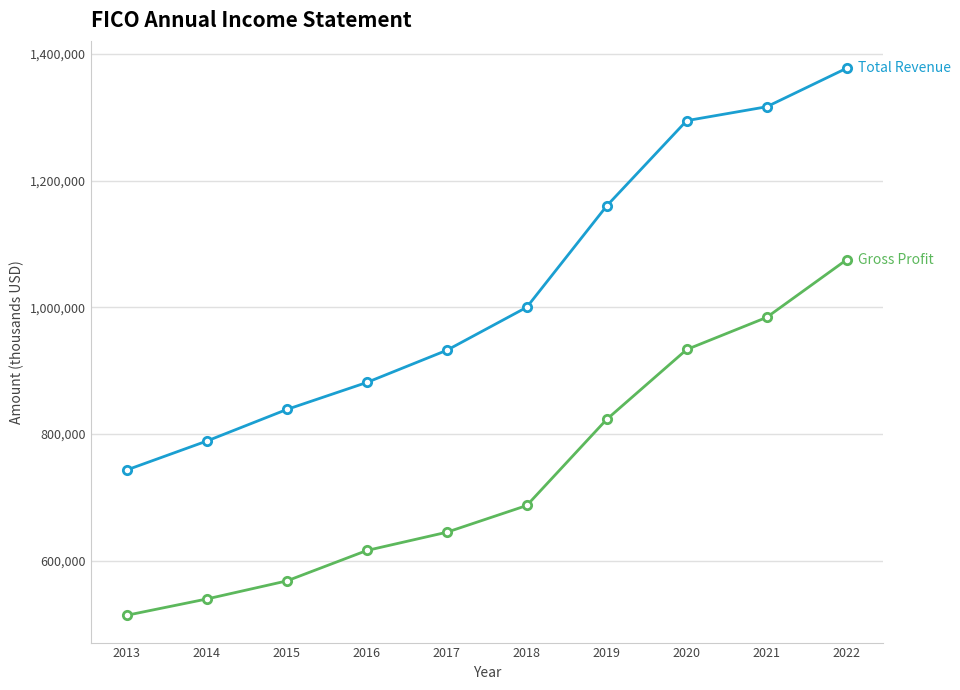

Reading right to left, what are all the values shown in this chart?

Total Revenue: 2022=1377300	2021=1316500	2020=1294600	2019=1160100	2018=1000100	2017=932200	2016=881400	2015=838800	2014=789000	2013=743400
Gross Profit: 2022=1075100	2021=984100	2020=933400	2019=823200	2018=687200	2017=645000	2016=616200	2015=568200	2014=539700	2013=514000